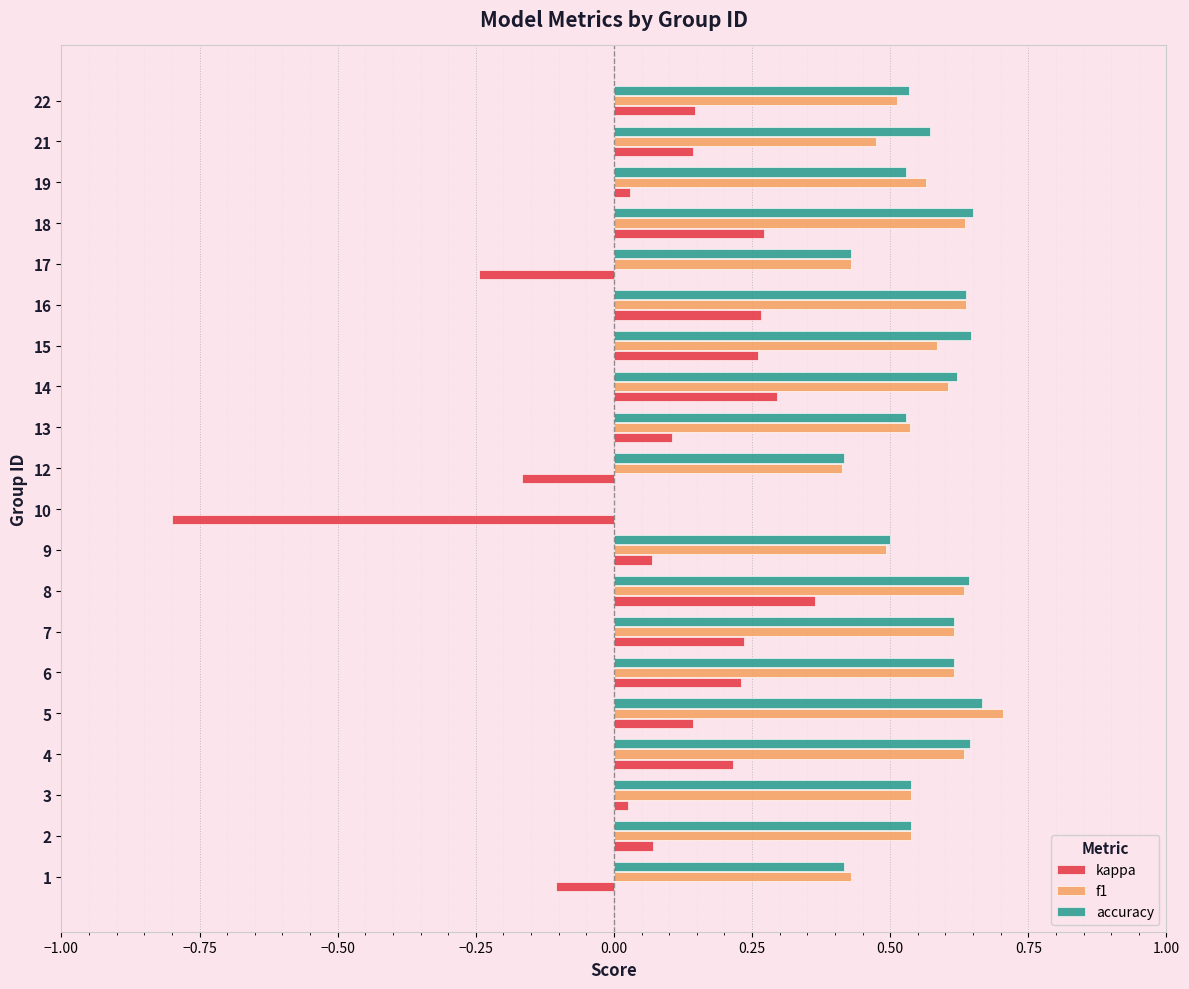

What is the sum of the f1 values at 6 and 9?

1.1